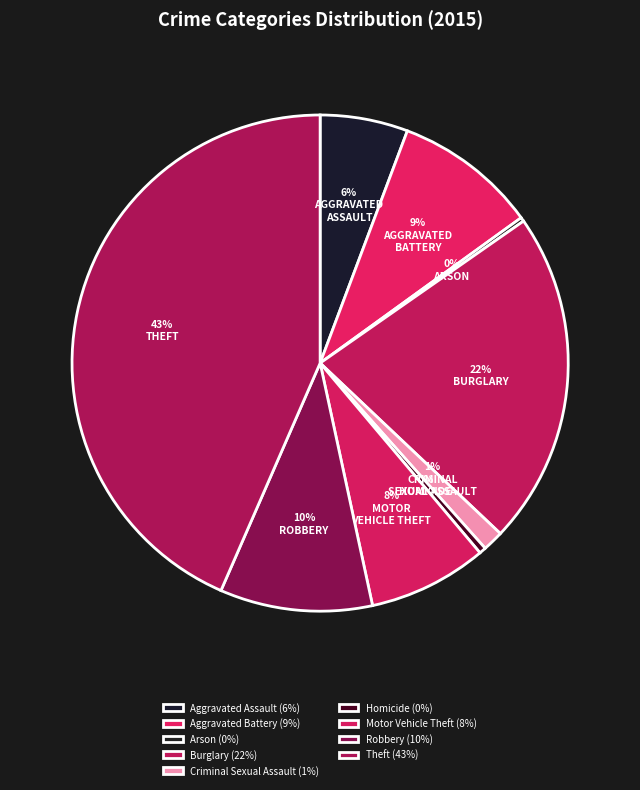

Combined, what portion of the pie is Arson and Aggravated Assault?

6.0%